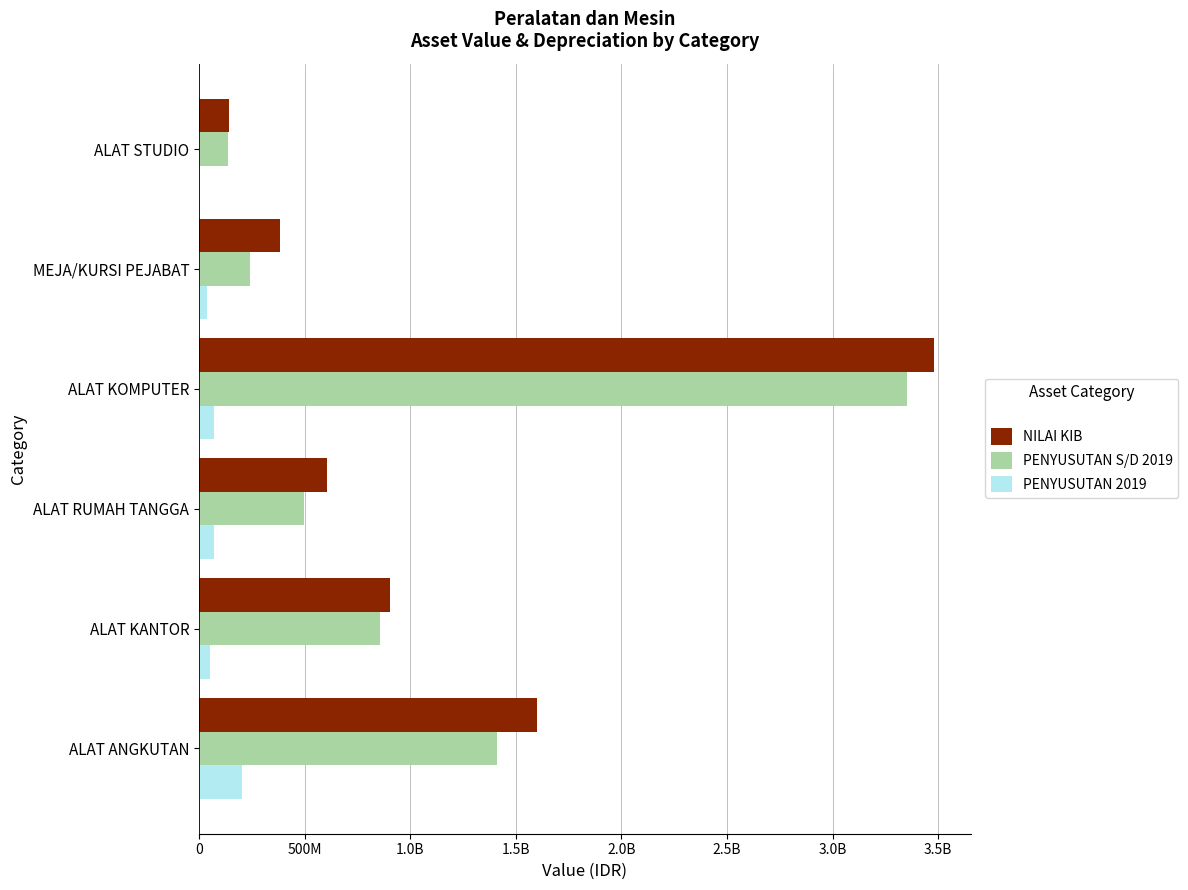

Reading left to right, extract all data points from this chart.

NILAI KIB: 1598687903.3	905738279.6	606314492.7	3480291712.7	385202172.9	142362640.0
PENYUSUTAN S/D 2019: 1412682953.1	856194279.6	497159108.7	3352077908.9	242298791.3	136989869.4
PENYUSUTAN 2019: 205598271.9	52341560.0	72177069.5	69797811.3	36620527.2	2686385.3